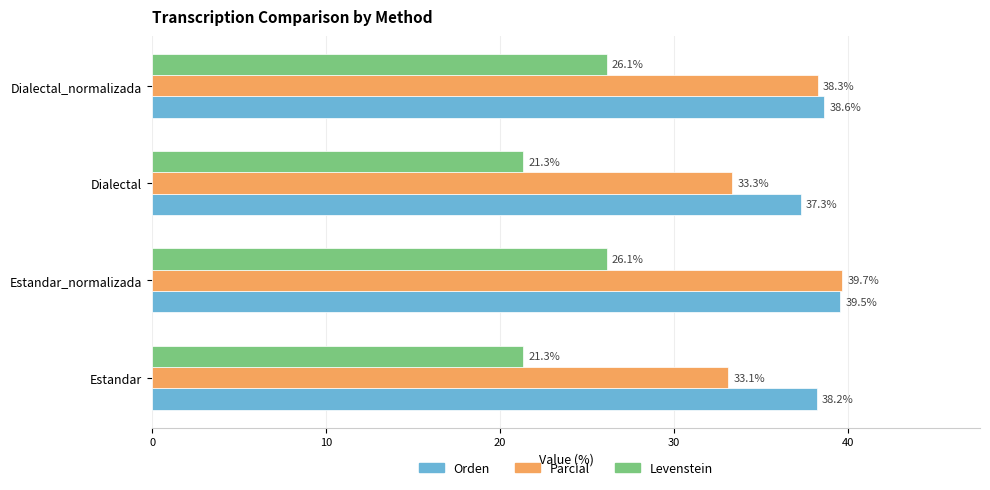

What is the difference between the second highest and second lowest values in the Levenstein series?

4.8